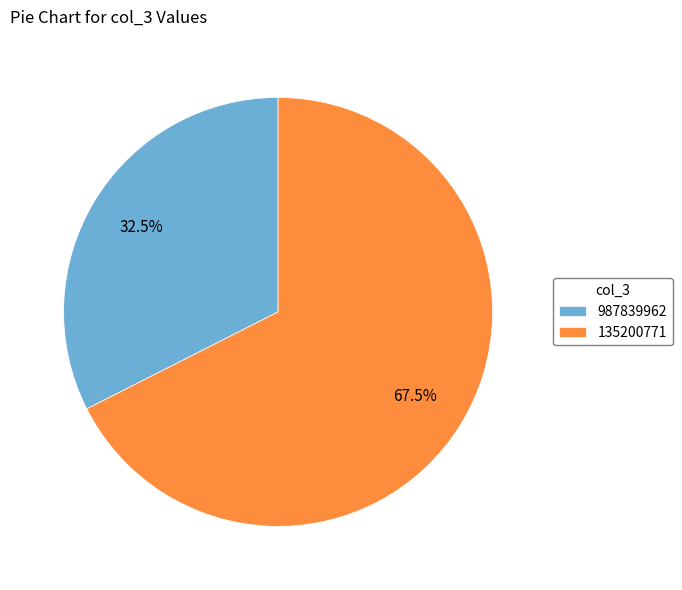

Count the number of slices in the pie.

2